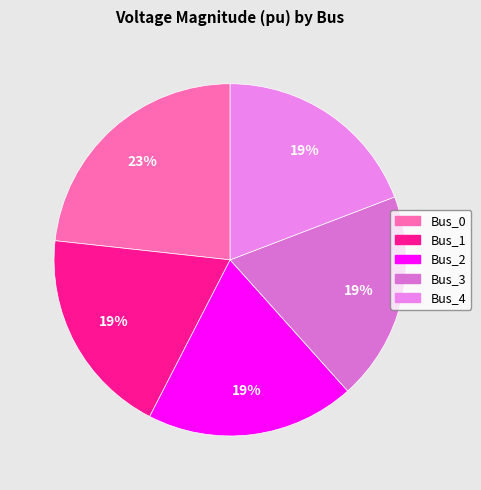

How many slices are in this pie chart?

5